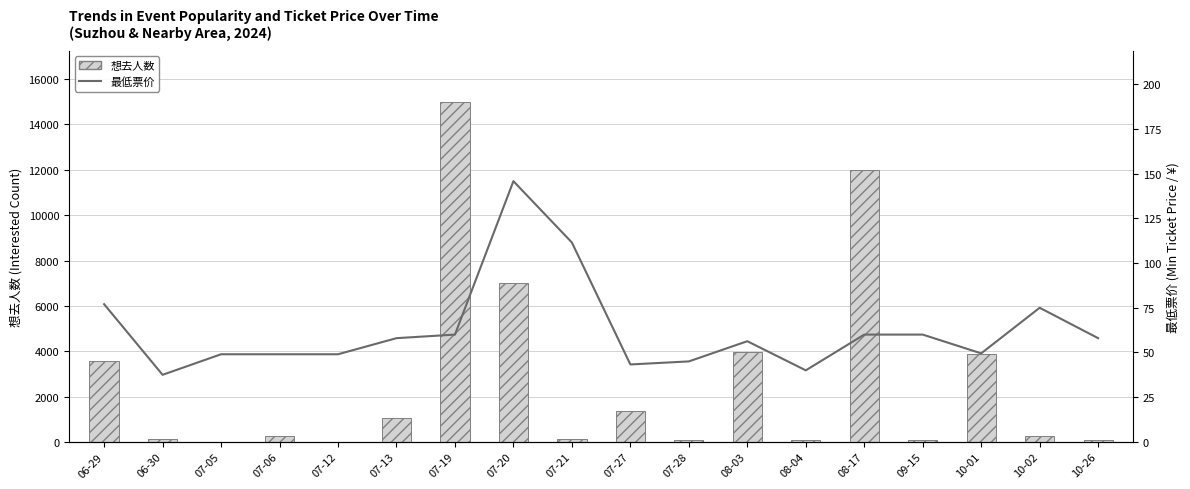

What is the value of the 想去人数 bar at the 9th from the left?

141.0